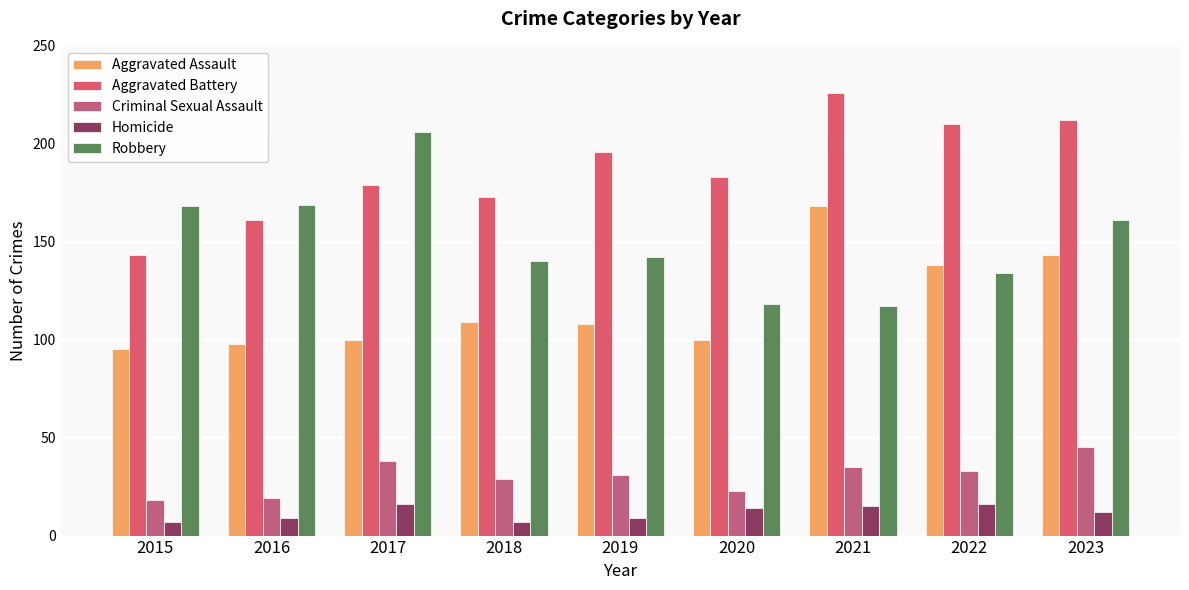

How many data points in Aggravated Assault are less than 108?

4